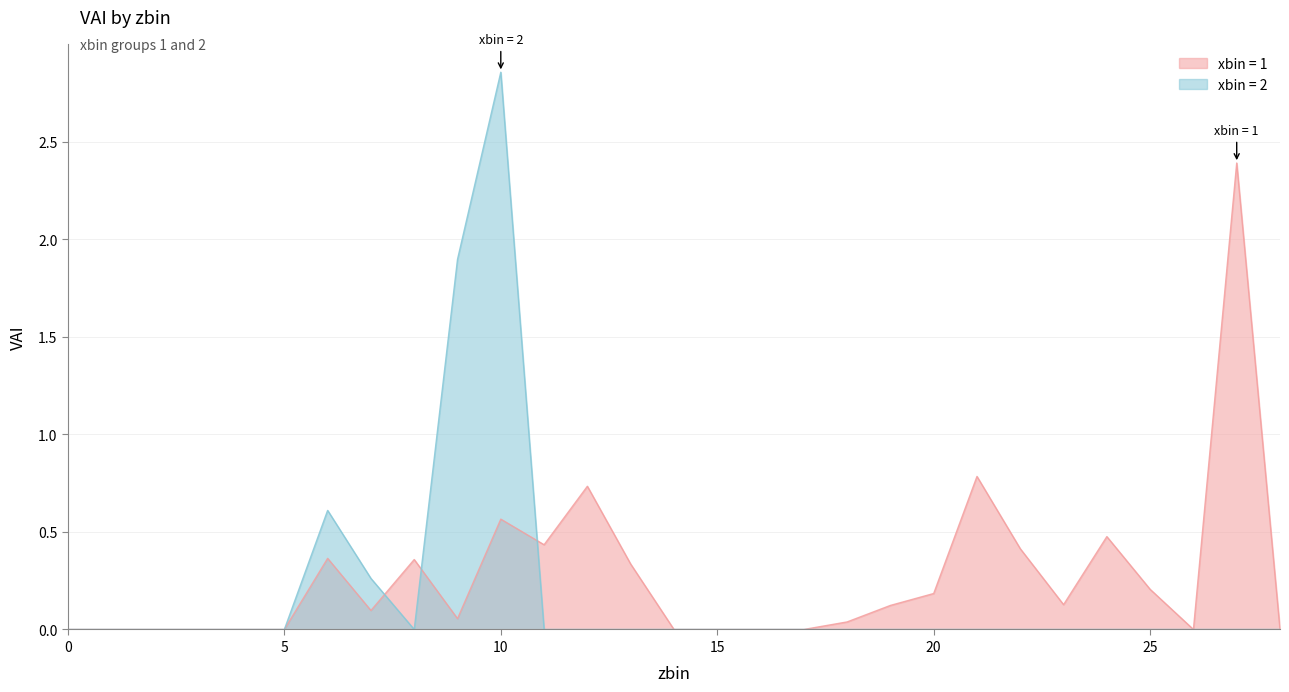

Which series has the largest total across all categories?

xbin = 1